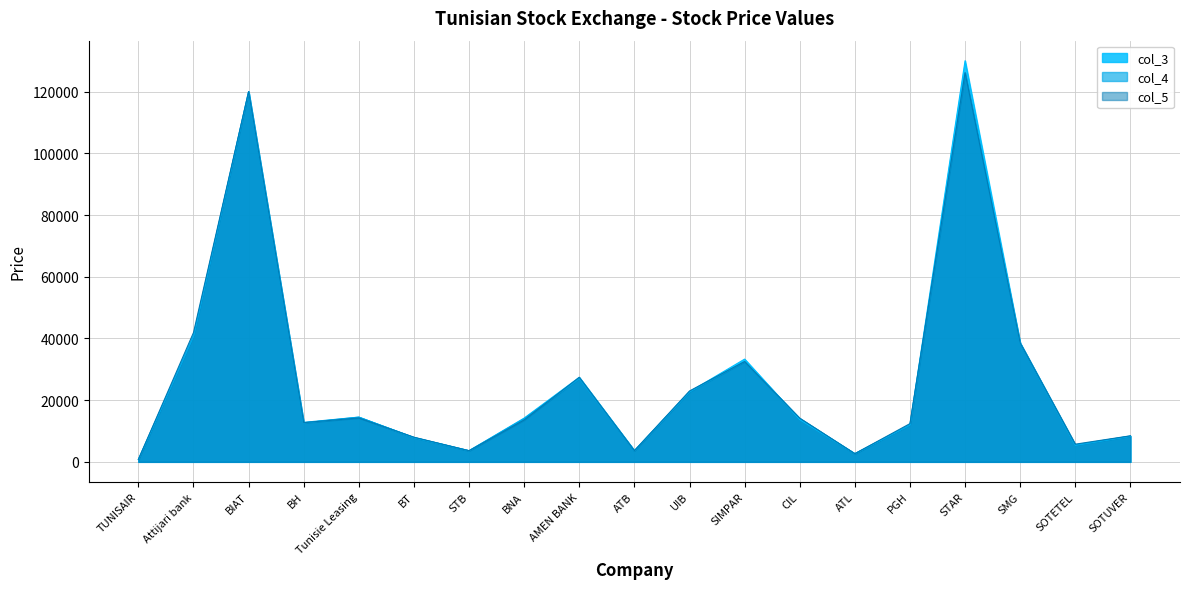

What position from the left is SIMPAR?

12